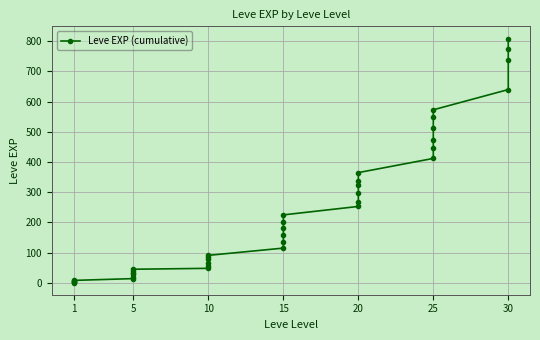

The chart shows a value of 132 at 20. True or false?

False